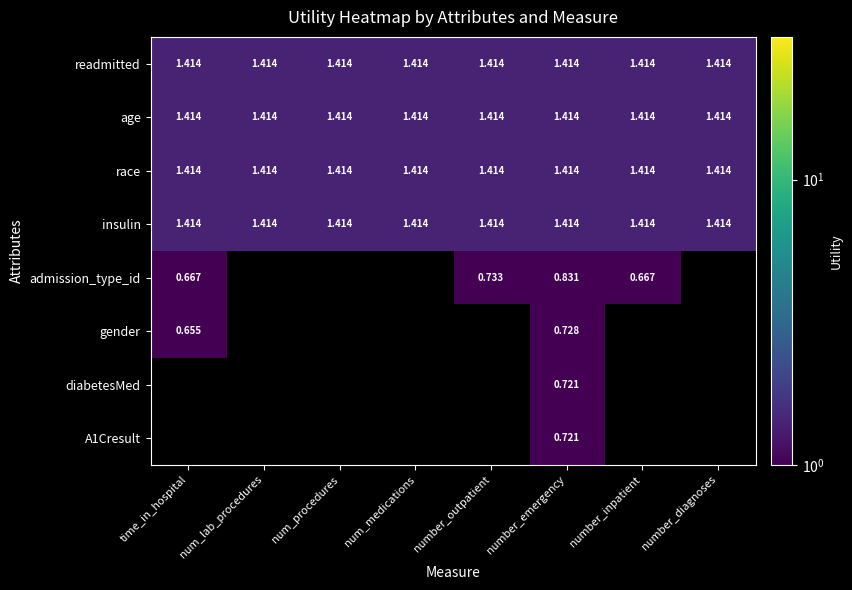

How many series are shown in this chart?

8